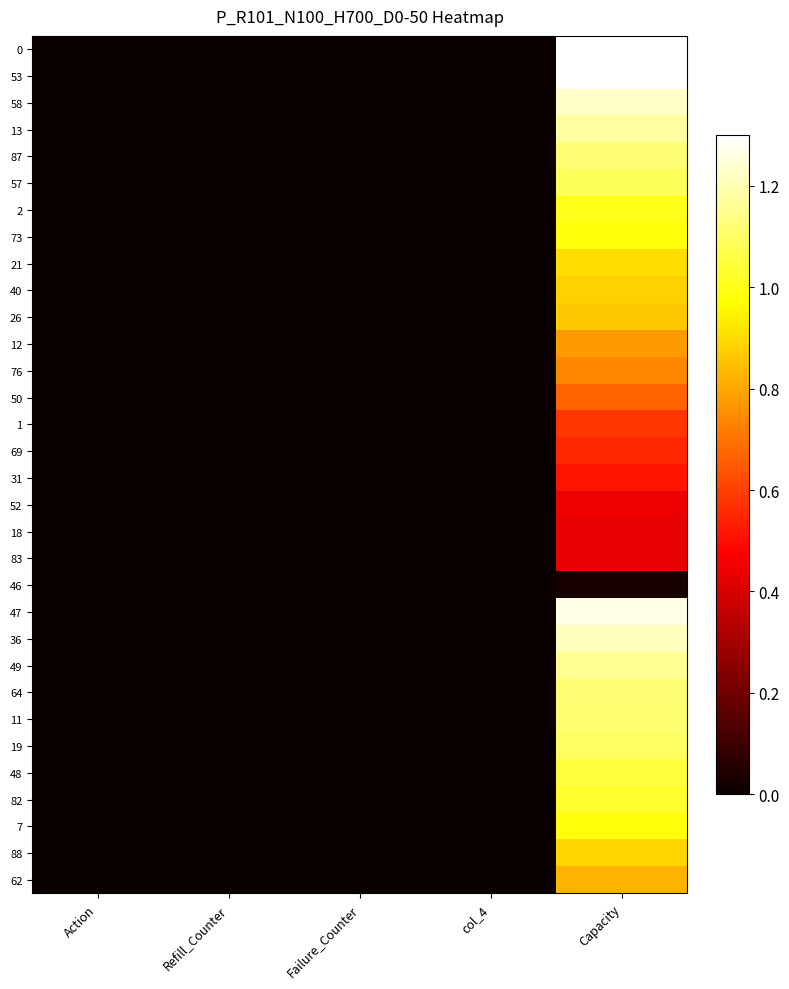

Reading left to right, list all the values displayed in this chart.

0: Action=0.0	Refill_Counter=0.0	Failure_Counter=0.0	col_4=0.0	Capacity=1.3
53: Action=0.0	Refill_Counter=0.0	Failure_Counter=0.0	col_4=0.0	Capacity=1.3
58: Action=0.0	Refill_Counter=0.0	Failure_Counter=0.0	col_4=0.0	Capacity=1.2
13: Action=0.0	Refill_Counter=0.0	Failure_Counter=0.0	col_4=0.0	Capacity=1.2
87: Action=0.0	Refill_Counter=0.0	Failure_Counter=0.0	col_4=0.0	Capacity=1.1
57: Action=0.0	Refill_Counter=0.0	Failure_Counter=0.0	col_4=0.0	Capacity=1.1
2: Action=0.0	Refill_Counter=0.0	Failure_Counter=0.0	col_4=0.0	Capacity=1.0
73: Action=0.0	Refill_Counter=0.0	Failure_Counter=0.0	col_4=0.0	Capacity=1.0
21: Action=0.0	Refill_Counter=0.0	Failure_Counter=0.0	col_4=0.0	Capacity=0.9
40: Action=0.0	Refill_Counter=0.0	Failure_Counter=0.0	col_4=0.0	Capacity=0.9
26: Action=0.0	Refill_Counter=0.0	Failure_Counter=0.0	col_4=0.0	Capacity=0.9
12: Action=0.0	Refill_Counter=0.0	Failure_Counter=0.0	col_4=0.0	Capacity=0.8
76: Action=0.0	Refill_Counter=0.0	Failure_Counter=0.0	col_4=0.0	Capacity=0.7
50: Action=0.0	Refill_Counter=0.0	Failure_Counter=0.0	col_4=0.0	Capacity=0.7
1: Action=0.0	Refill_Counter=0.0	Failure_Counter=0.0	col_4=0.0	Capacity=0.6
69: Action=0.0	Refill_Counter=0.0	Failure_Counter=0.0	col_4=0.0	Capacity=0.6
31: Action=0.0	Refill_Counter=0.0	Failure_Counter=0.0	col_4=0.0	Capacity=0.5
52: Action=0.0	Refill_Counter=0.0	Failure_Counter=0.0	col_4=0.0	Capacity=0.4
18: Action=0.0	Refill_Counter=0.0	Failure_Counter=0.0	col_4=0.0	Capacity=0.4
83: Action=0.0	Refill_Counter=0.0	Failure_Counter=0.0	col_4=0.0	Capacity=0.4
46: Action=0.0	Refill_Counter=0.0	Failure_Counter=0.0	col_4=0.0	Capacity=0.0
47: Action=0.0	Refill_Counter=0.0	Failure_Counter=0.0	col_4=0.0	Capacity=1.3
36: Action=0.0	Refill_Counter=0.0	Failure_Counter=0.0	col_4=0.0	Capacity=1.2
49: Action=0.0	Refill_Counter=0.0	Failure_Counter=0.0	col_4=0.0	Capacity=1.2
64: Action=0.0	Refill_Counter=0.0	Failure_Counter=0.0	col_4=0.0	Capacity=1.1
11: Action=0.0	Refill_Counter=0.0	Failure_Counter=0.0	col_4=0.0	Capacity=1.1
19: Action=0.0	Refill_Counter=0.0	Failure_Counter=0.0	col_4=0.0	Capacity=1.1
48: Action=0.0	Refill_Counter=0.0	Failure_Counter=0.0	col_4=0.0	Capacity=1.1
82: Action=0.0	Refill_Counter=0.0	Failure_Counter=0.0	col_4=0.0	Capacity=1.0
7: Action=0.0	Refill_Counter=0.0	Failure_Counter=0.0	col_4=0.0	Capacity=1.0
88: Action=0.0	Refill_Counter=0.0	Failure_Counter=0.0	col_4=0.0	Capacity=0.9
62: Action=0.0	Refill_Counter=0.0	Failure_Counter=0.0	col_4=0.0	Capacity=0.8